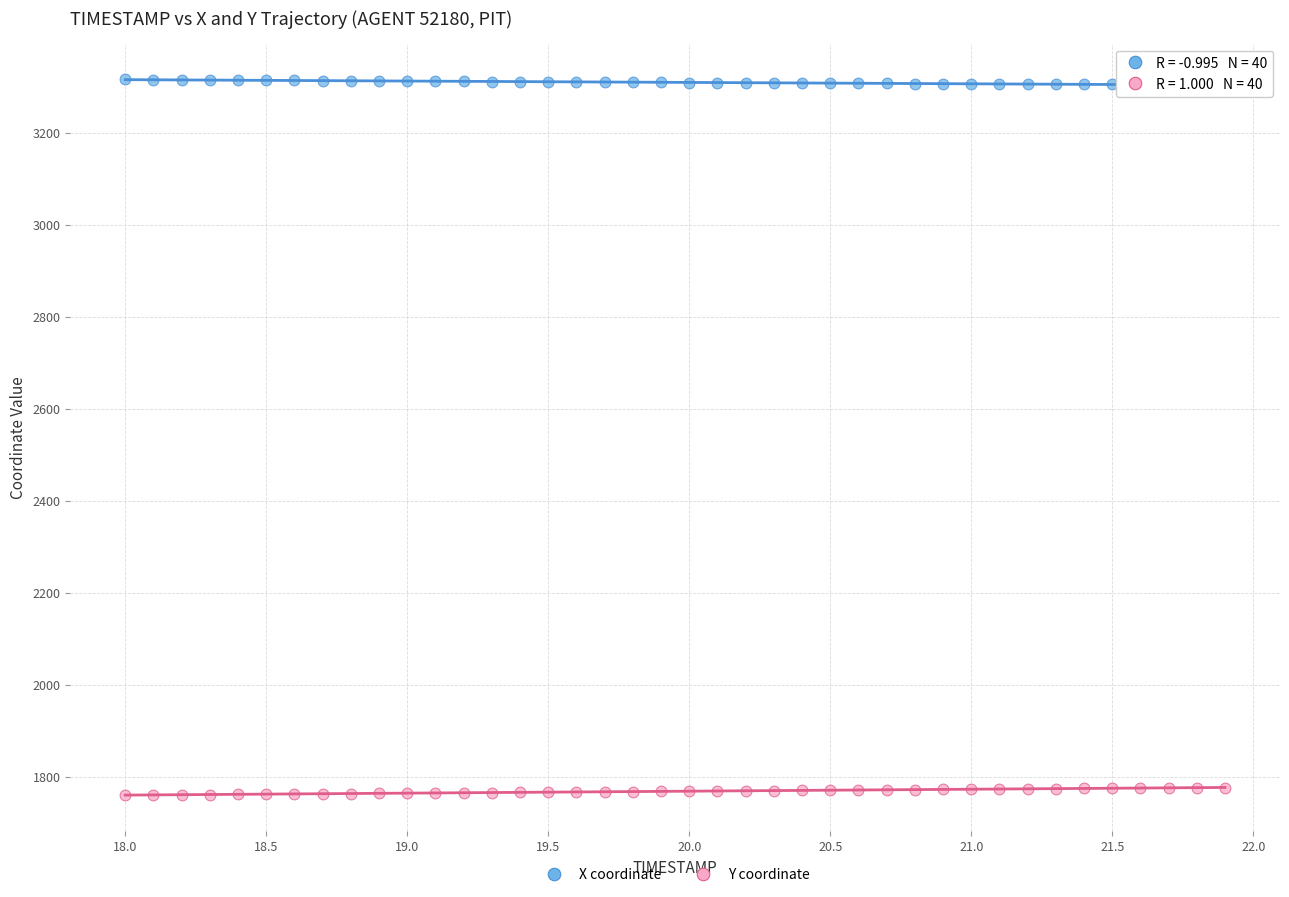

Which series reaches the minimum Y coordinate?

Y coordinate